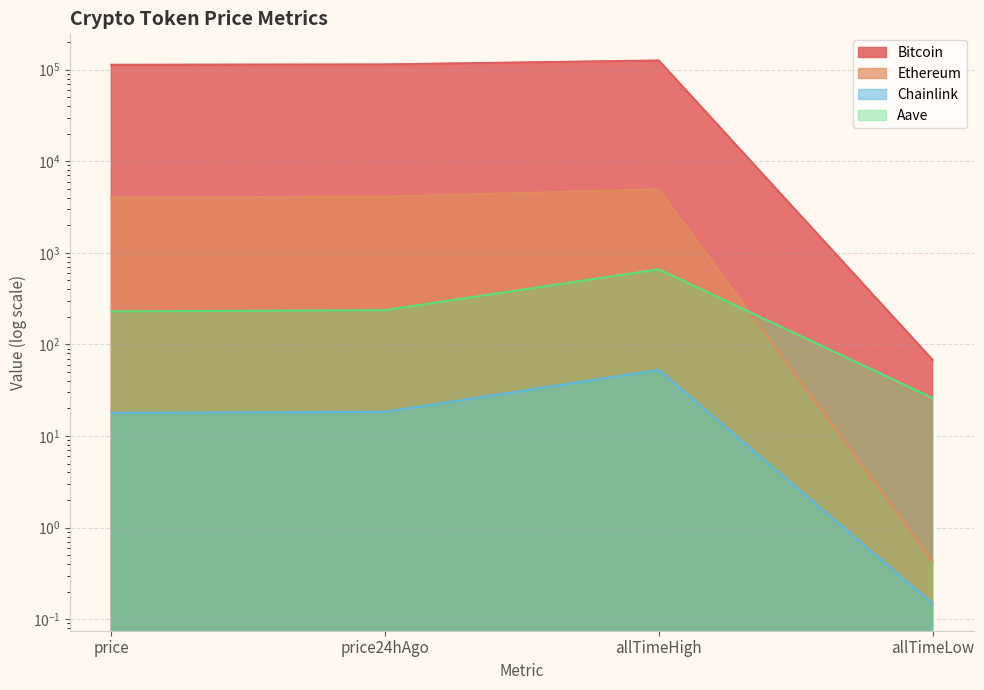

What are all the series names shown in the legend?

Bitcoin, Ethereum, Chainlink, Aave